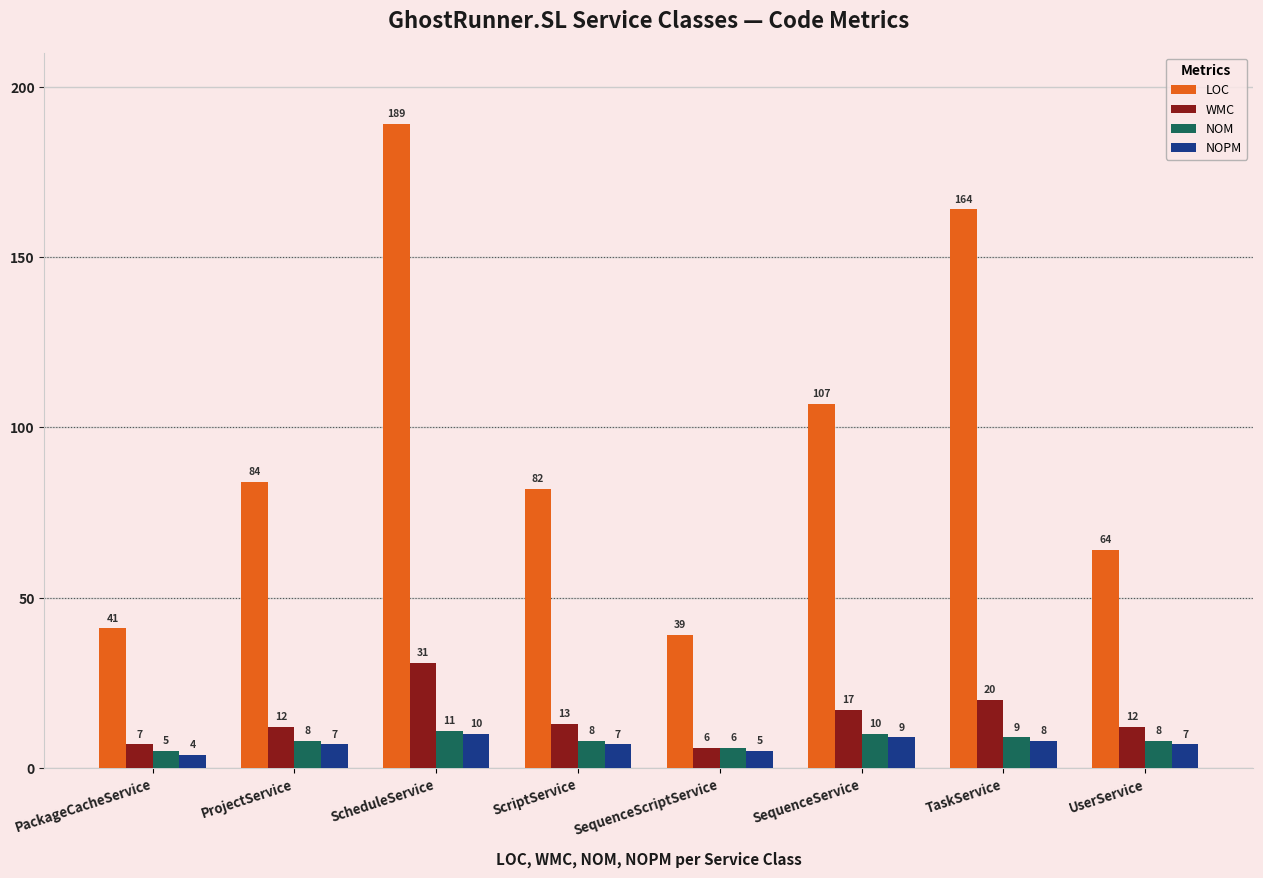

Reading left to right, extract all data points from this chart.

LOC: PackageCacheService=41	ProjectService=84	ScheduleService=189	ScriptService=82	SequenceScriptService=39	SequenceService=107	TaskService=164	UserService=64
WMC: PackageCacheService=7	ProjectService=12	ScheduleService=31	ScriptService=13	SequenceScriptService=6	SequenceService=17	TaskService=20	UserService=12
NOM: PackageCacheService=5	ProjectService=8	ScheduleService=11	ScriptService=8	SequenceScriptService=6	SequenceService=10	TaskService=9	UserService=8
NOPM: PackageCacheService=4	ProjectService=7	ScheduleService=10	ScriptService=7	SequenceScriptService=5	SequenceService=9	TaskService=8	UserService=7